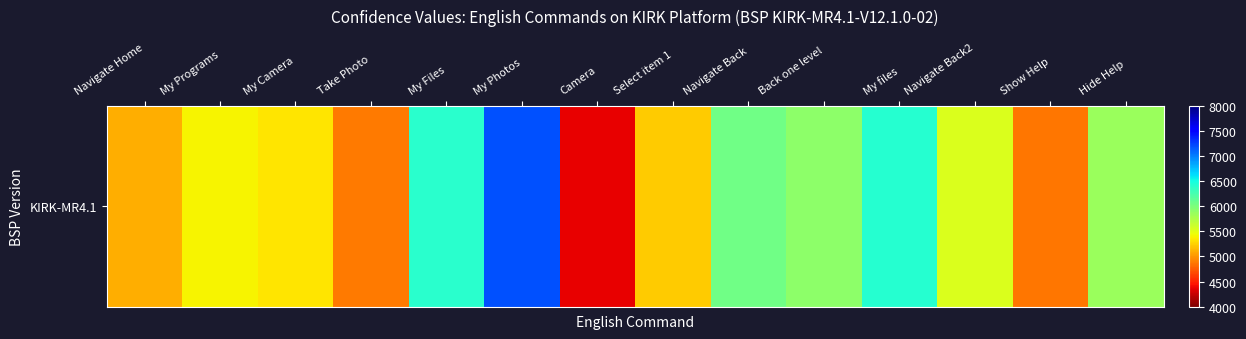

What is the minimum value shown in the chart?

4364